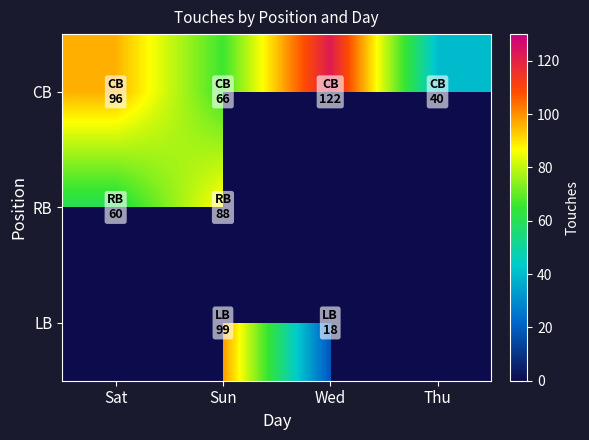

How many CB values are between 66 and 122?

3